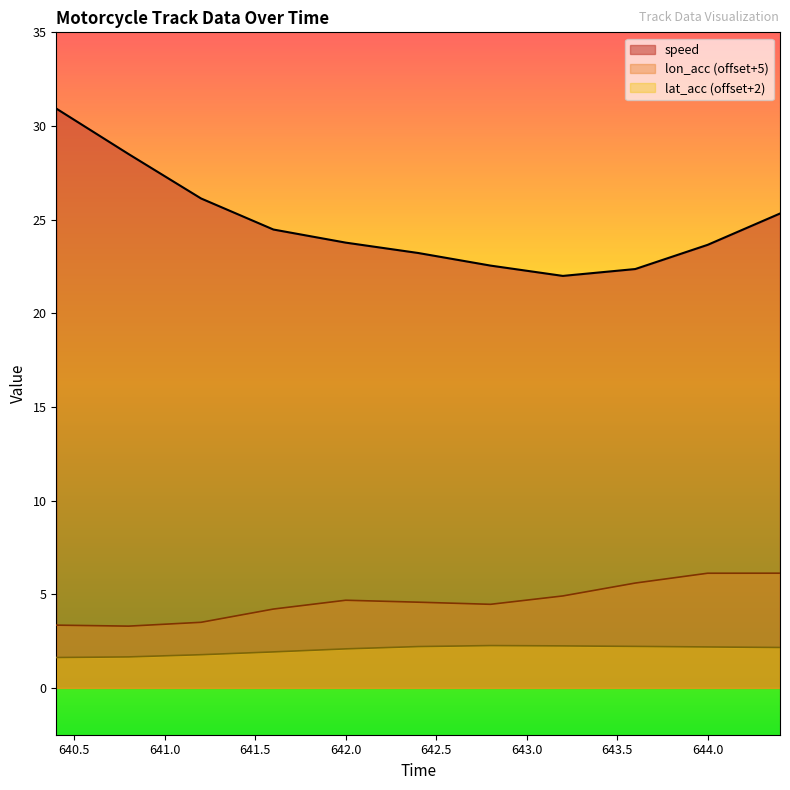

The lon_acc series shows 4.2 at 641.6. True or false?

True